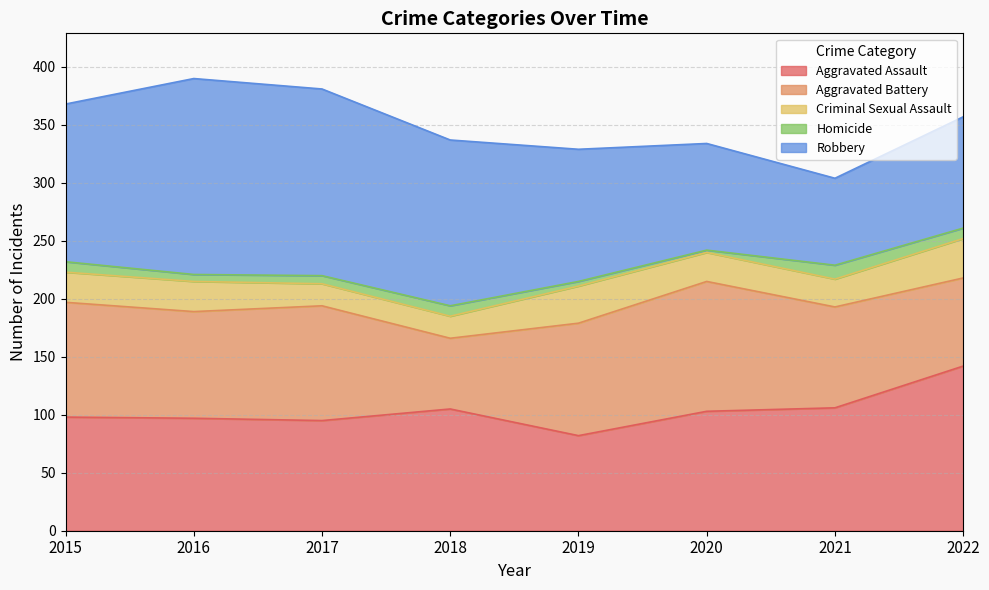

How many distinct data groups are displayed?

5